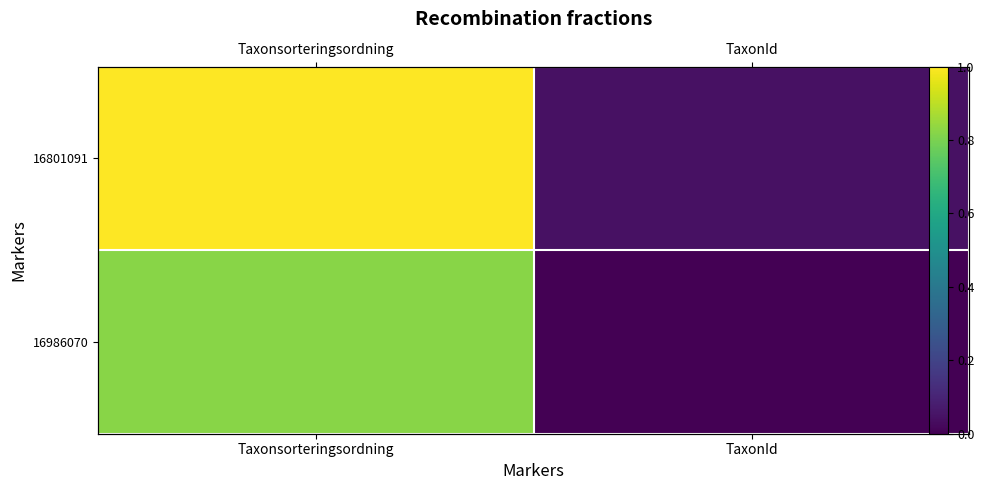

List the series in order of their peak value, highest first.

16801091, 16986070